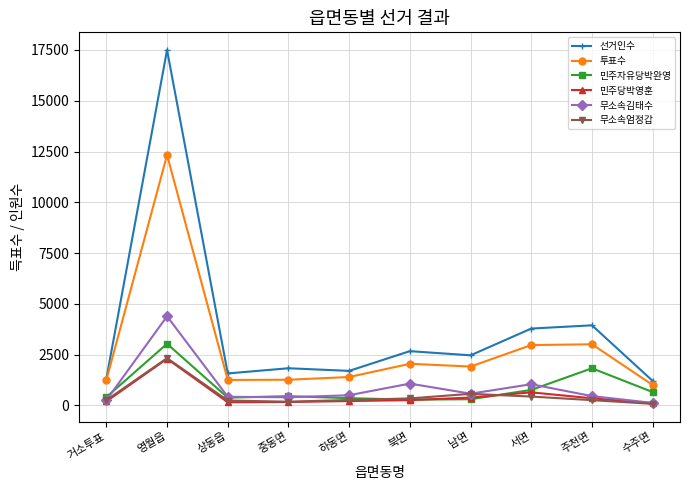

Does the chart have visible grid lines?

Yes